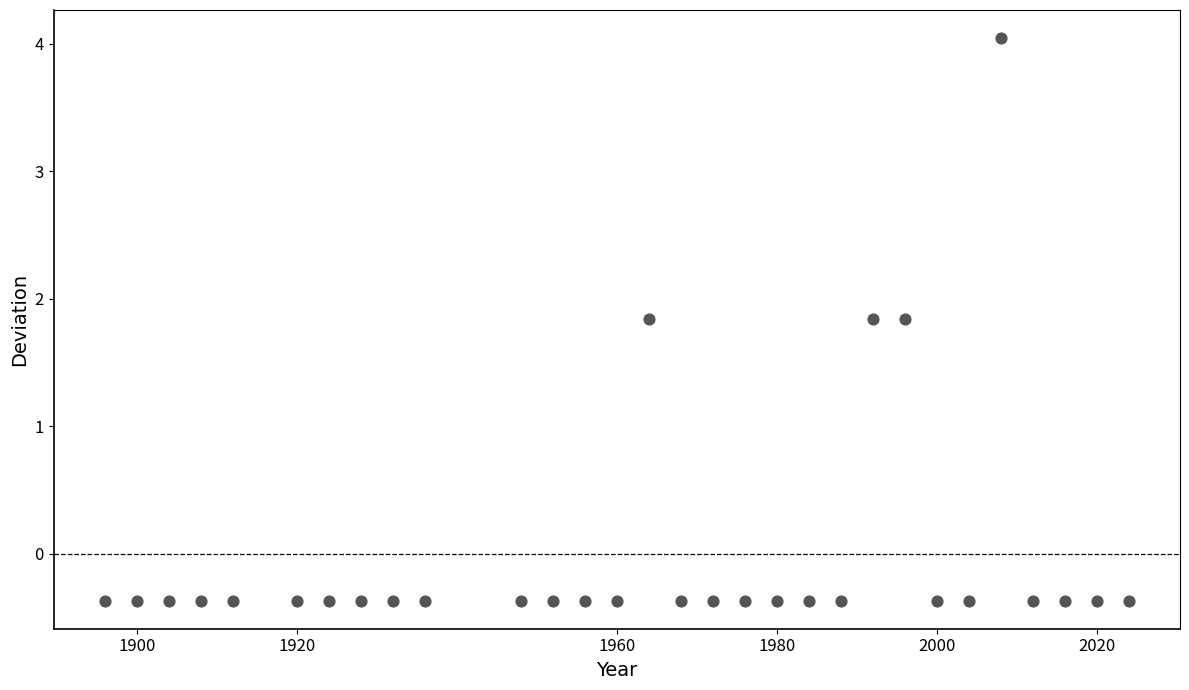

What is the range of Y values (max minus min)?

4.4